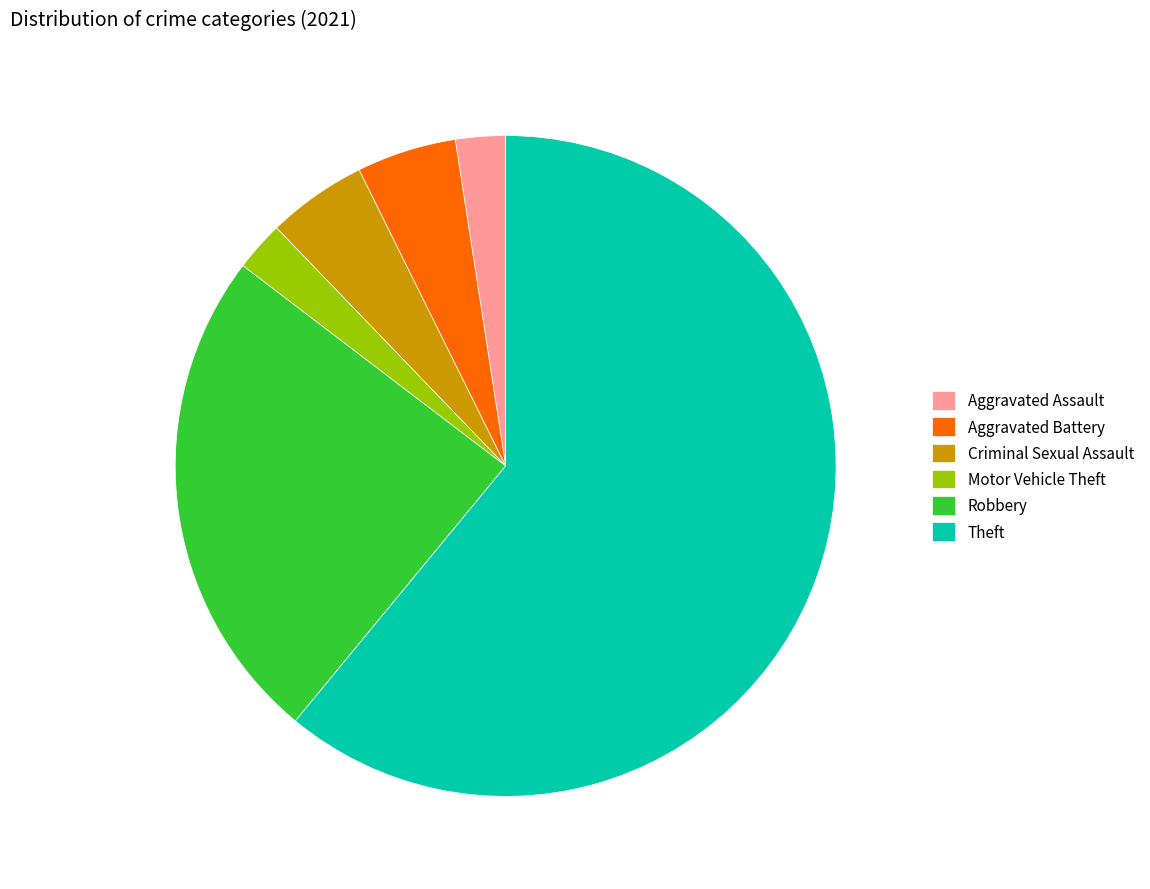

Is there a majority slice in this chart?

Yes